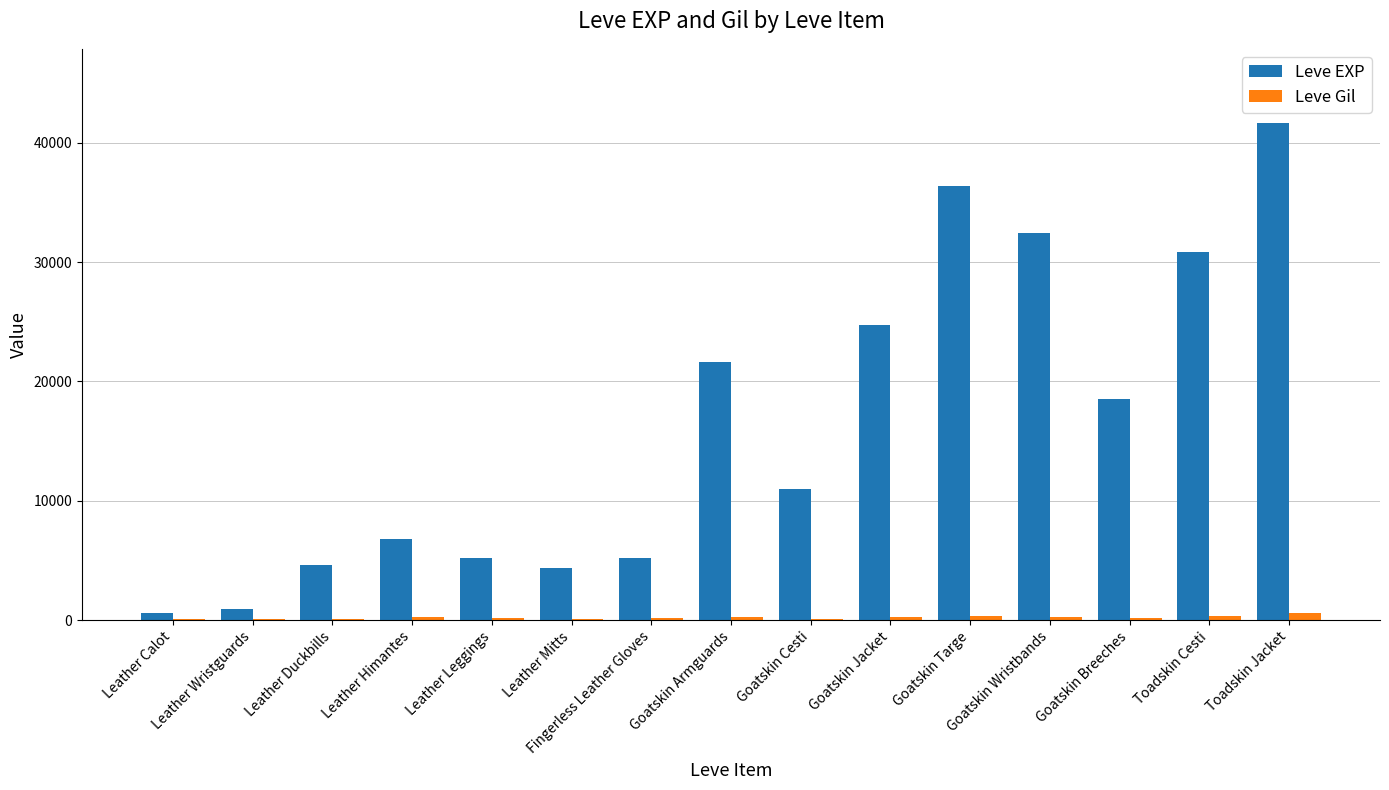

What is the total value across all series at Toadskin Cesti?

31156